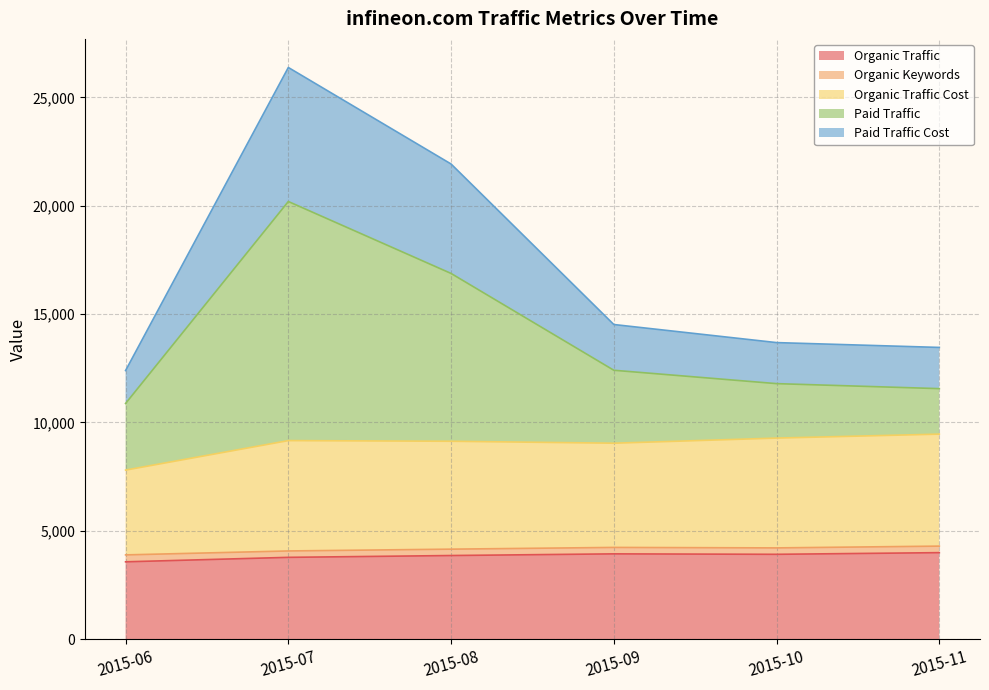

At which category is the sum across all series the highest?

2015-07